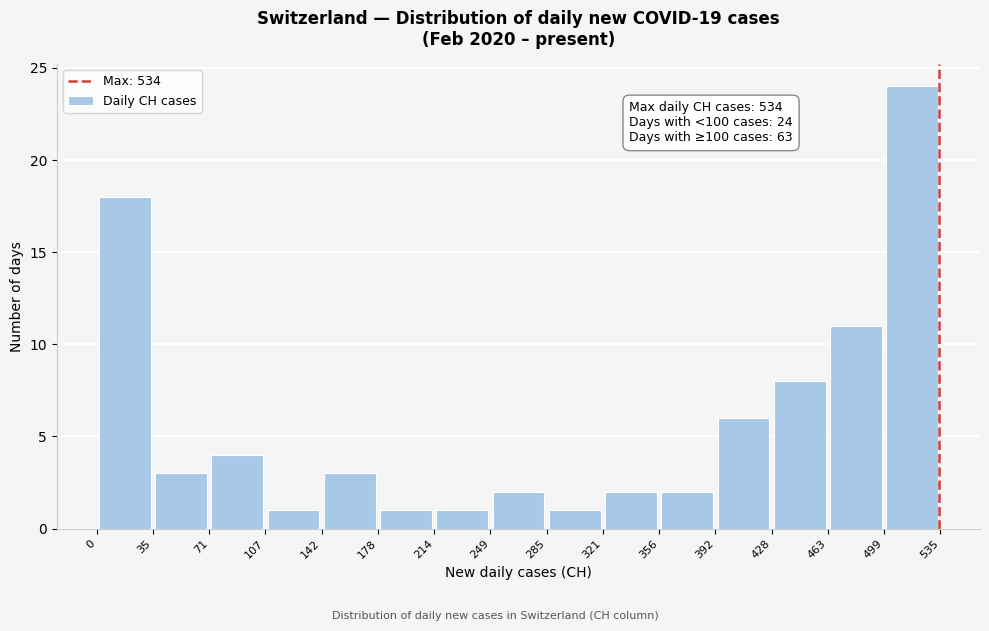

Which range on the x-axis has the tallest bar?

499 to 535